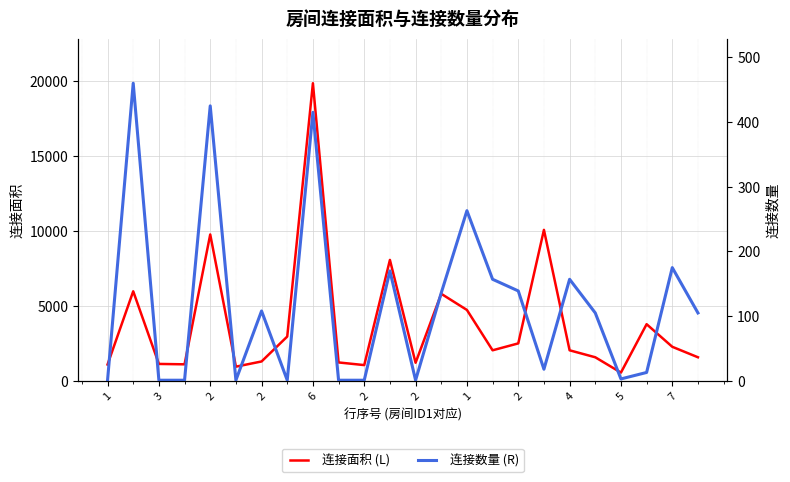

At which category does 连接数量 (R) reach its first local valley?

2